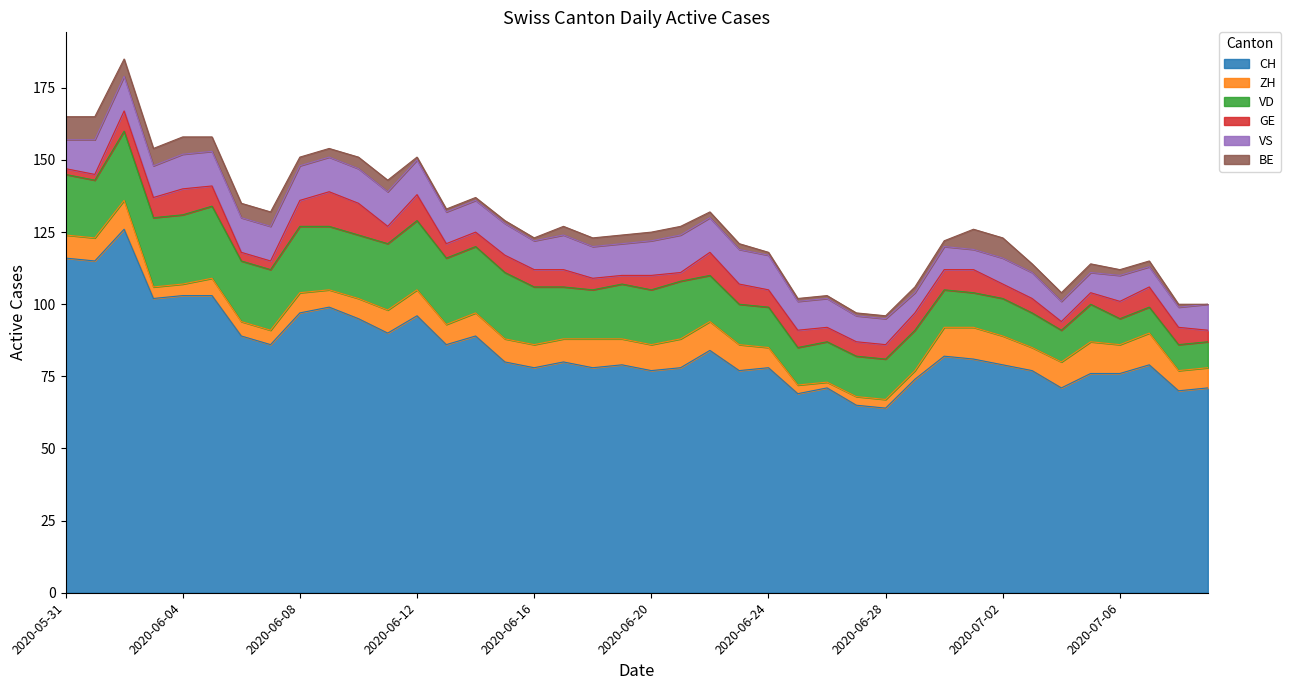

Is it true that BE equals 5 at 2020-06-05?

True